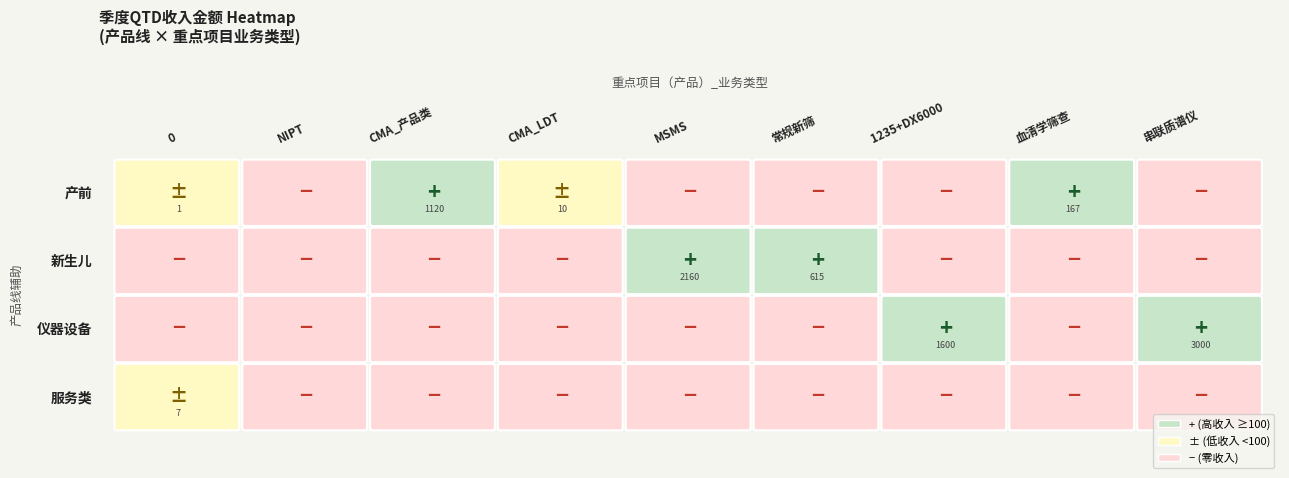

Reading right to left, extract all data points from this chart.

产前: 0.0	167.0	0.0	0.0	0.0	9.6	1119.6	0.0	1.0
新生儿: 0.0	0.0	0.0	614.6	2160.0	0.0	0.0	0.0	0.0
仪器设备: 3000.0	0.0	1600.0	0.0	0.0	0.0	0.0	0.0	0.0
服务类: 0.0	0.0	0.0	0.0	0.0	0.0	0.0	0.0	6.6